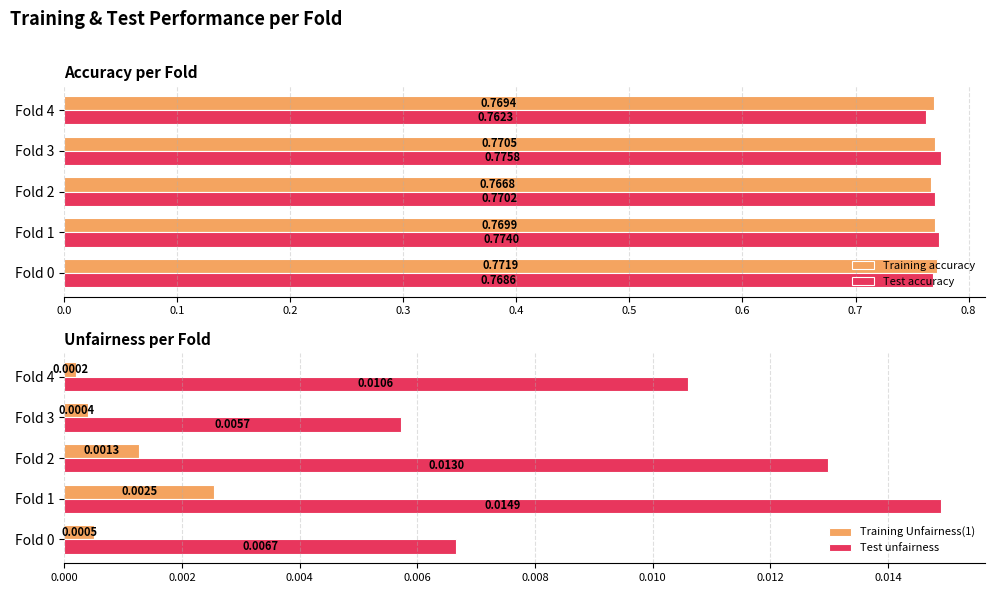

Which category has the highest value in the Test unfairness series?

Fold 1